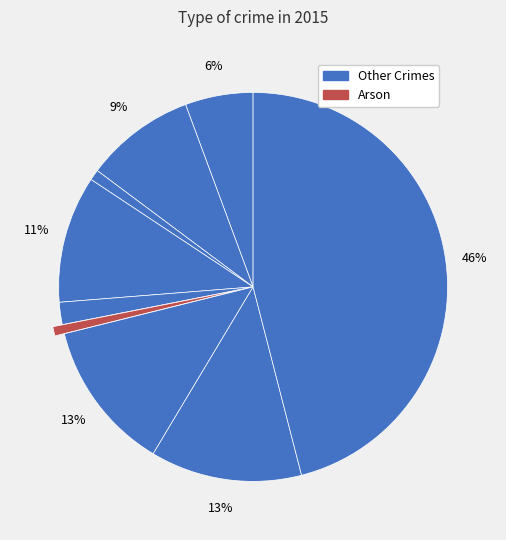

How many slices are in this pie chart?

9